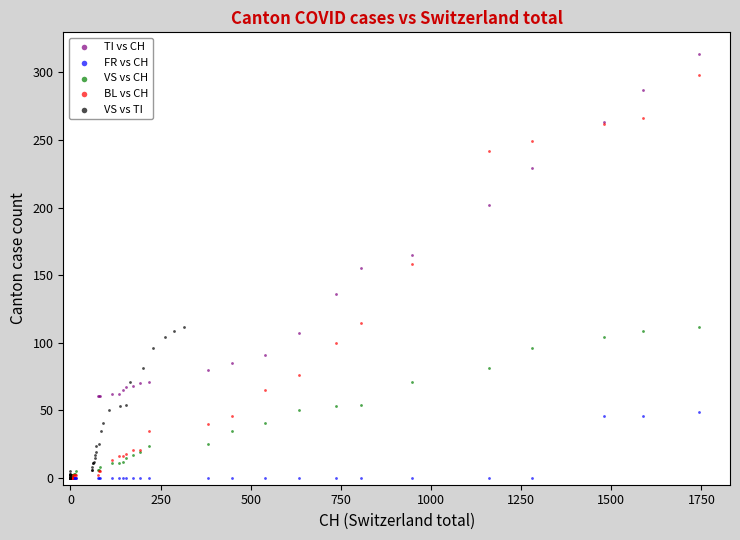

Which series reaches the maximum Y coordinate?

TI vs CH